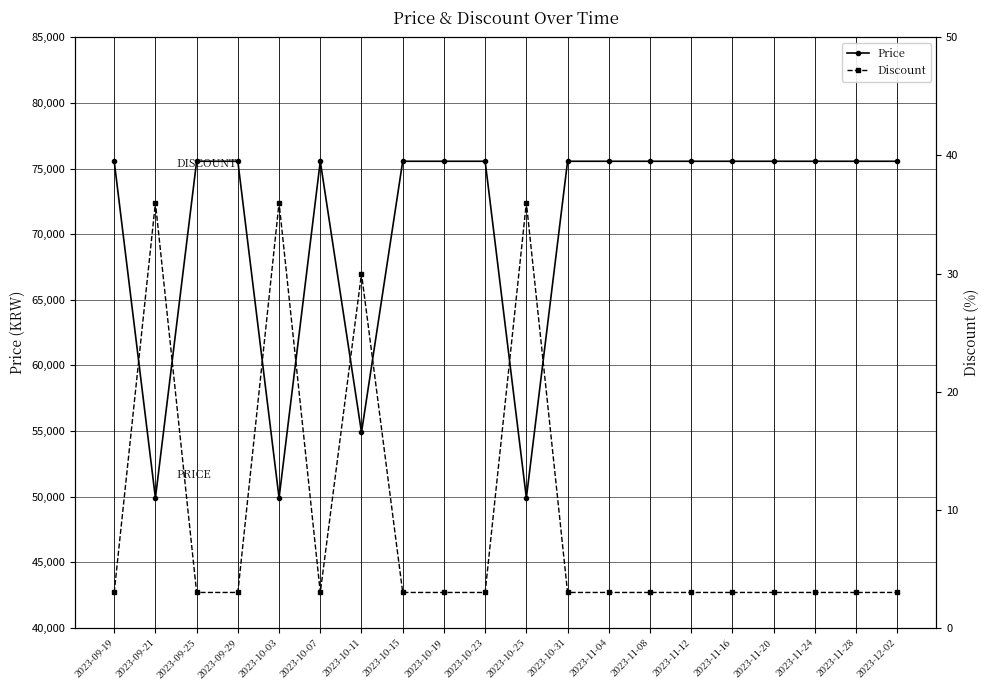

At 2023-09-19, list the series in order from smallest to largest.

Discount, Price